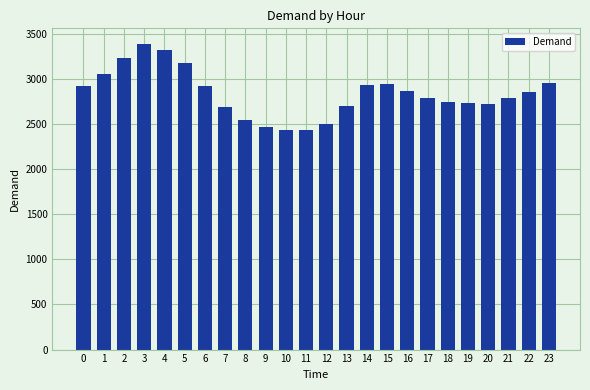

True or false: the data shows 3178 at 5.

True